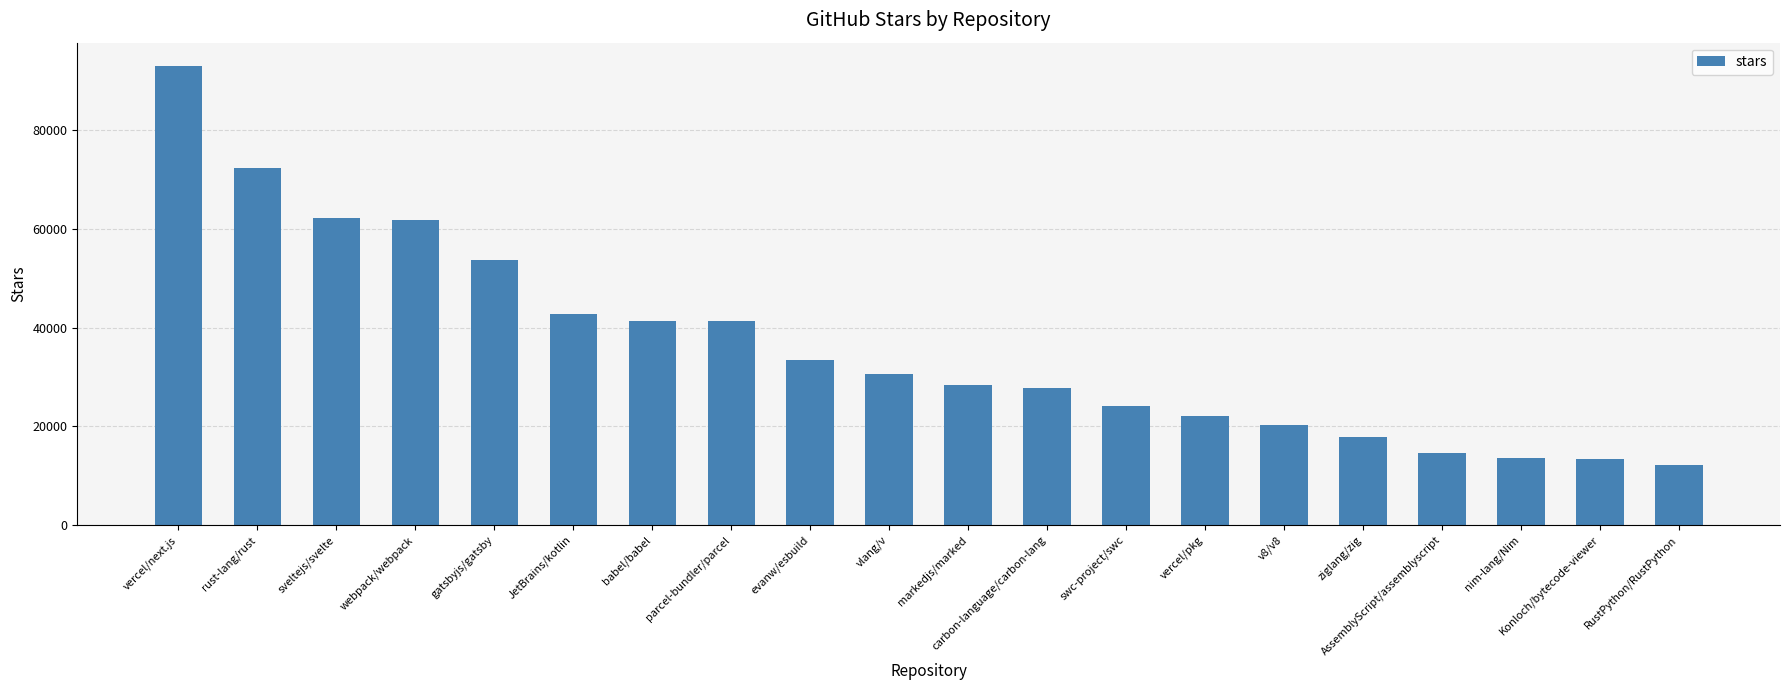

At which category does the chart reach its minimum across all series?

RustPython/RustPython